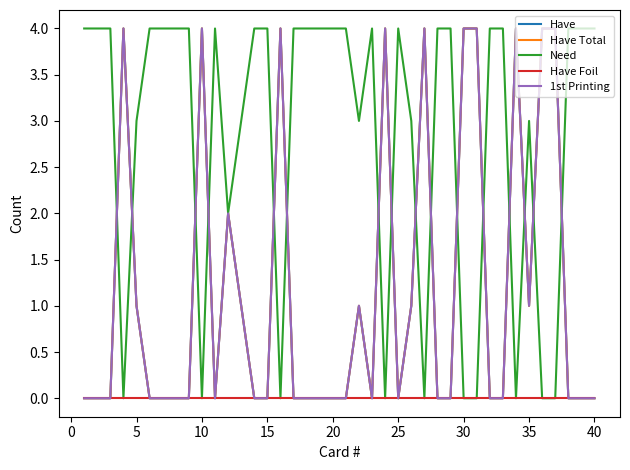

Does the chart have visible grid lines?

No